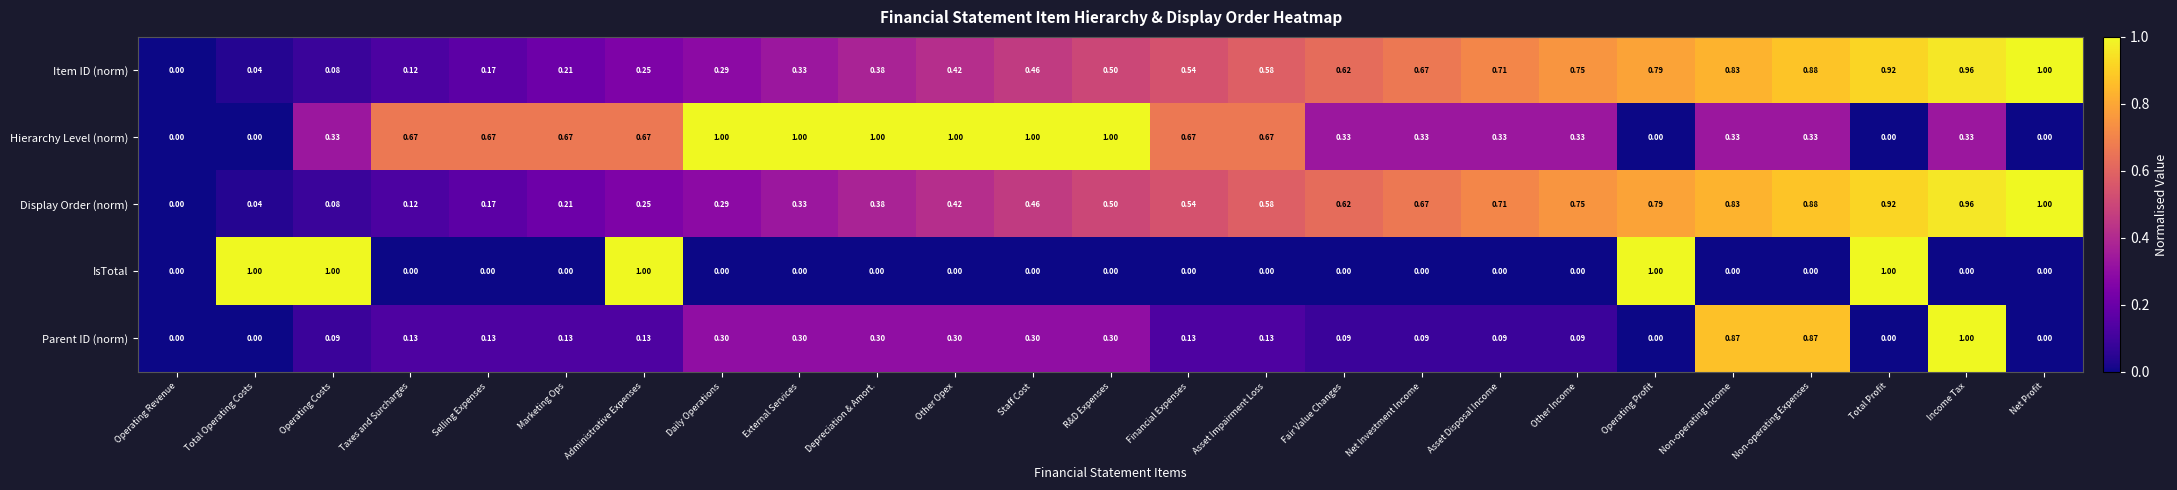

Which series has the largest total across all categories?

Hierarchy Level (norm)